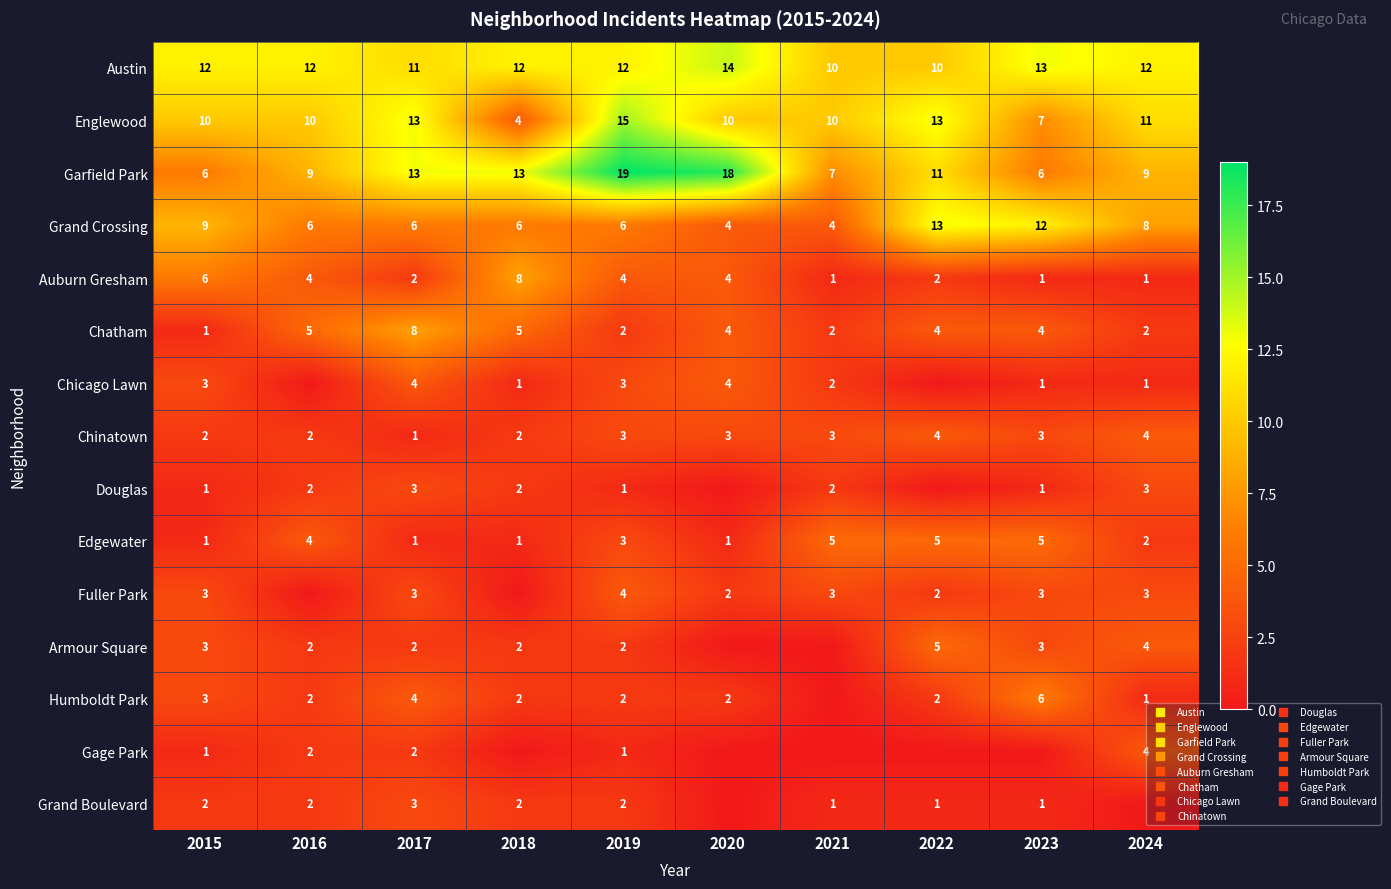

At 2022, list the series in order from largest to smallest.

Englewood, Grand Crossing, Garfield Park, Austin, Edgewater, Armour Square, Chatham, Chinatown, Auburn Gresham, Fuller Park, Humboldt Park, Grand Boulevard, Chicago Lawn, Douglas, Gage Park